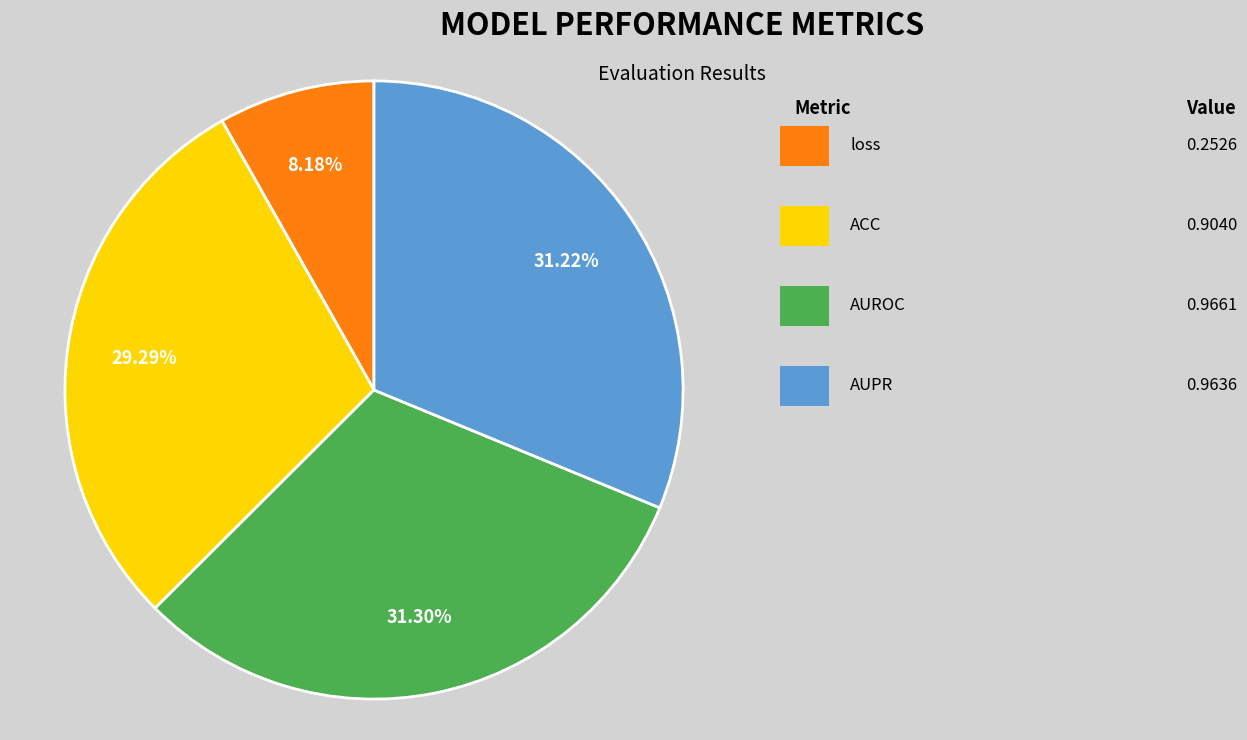

Does any single category account for the majority?

No